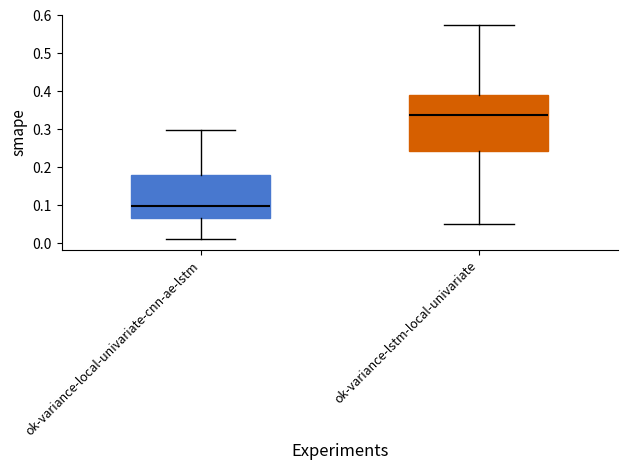

Where is the lower edge of the box for ok-variance-lstm-local-univariate on the y-axis? The values are not printed on the chart, so give them approximately, as read against the axis.

0.24